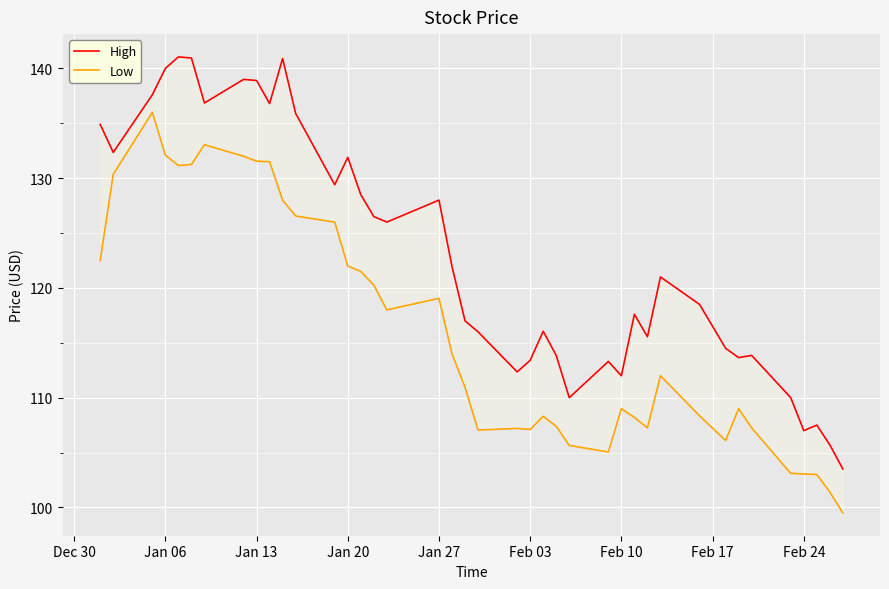

How many data points in Low are above 112?

19